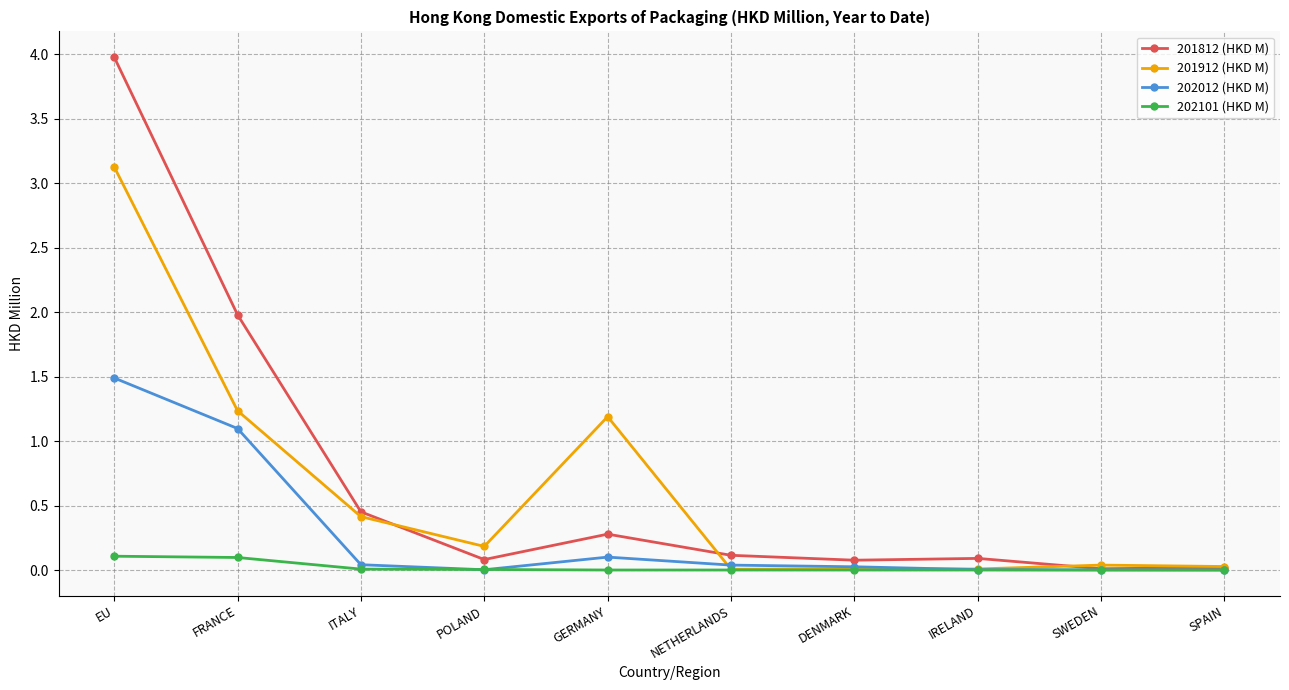

What is the difference between the highest and lowest values at GERMANY?

1.2